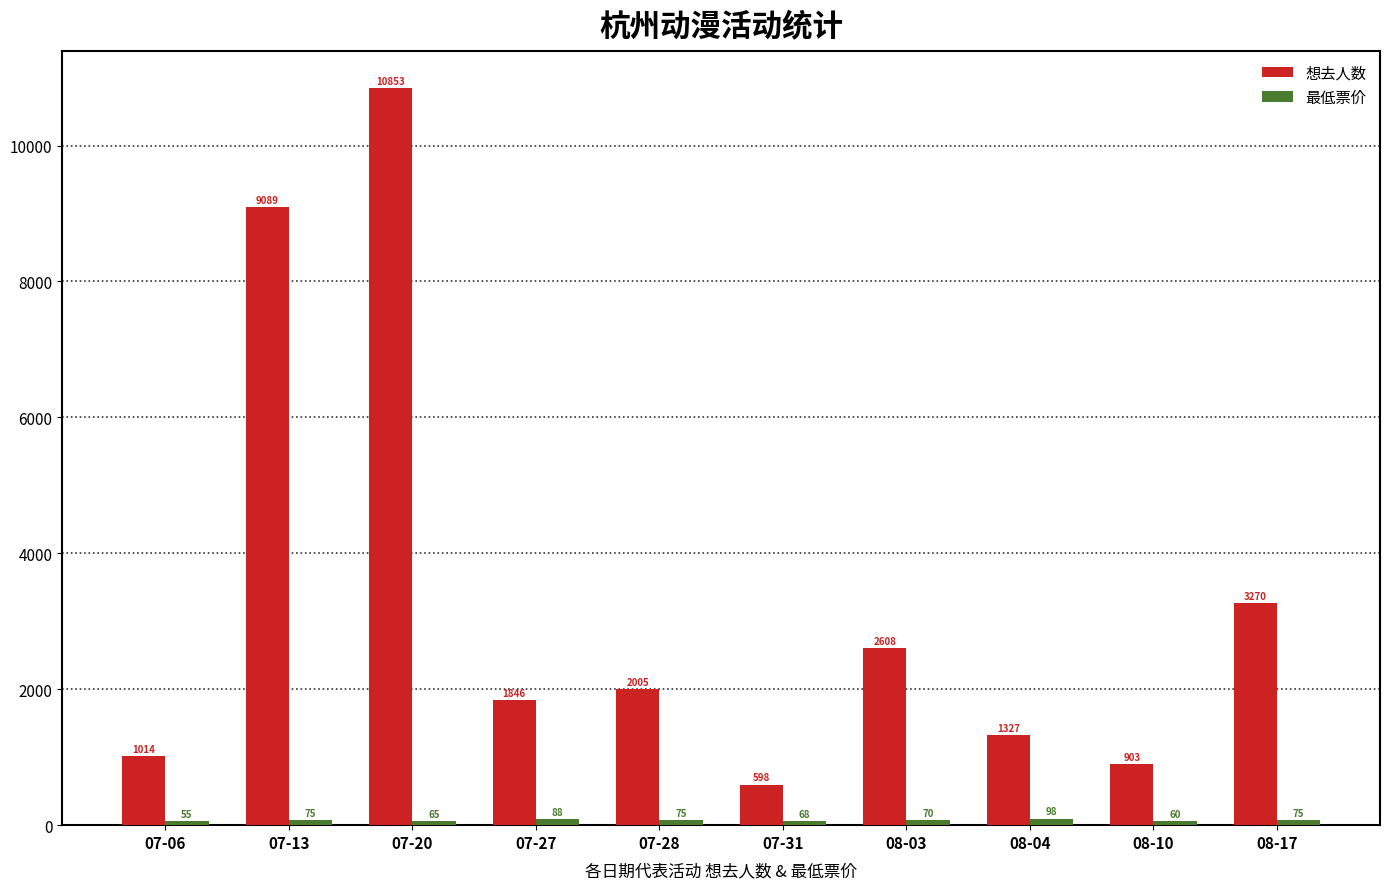

List the labels in order of 想去人数 value, smallest first.

07-31, 08-10, 07-06, 08-04, 07-27, 07-28, 08-03, 08-17, 07-13, 07-20